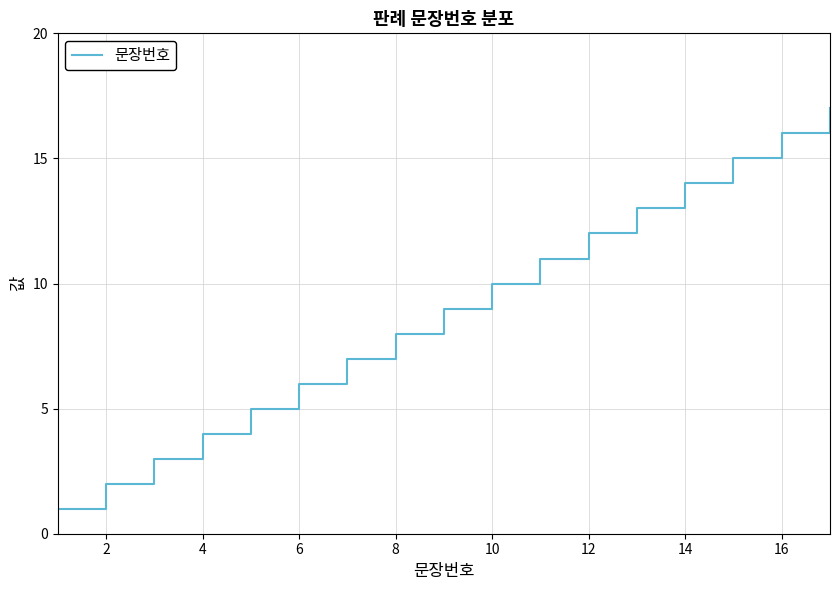

What is the sum of all values?

153